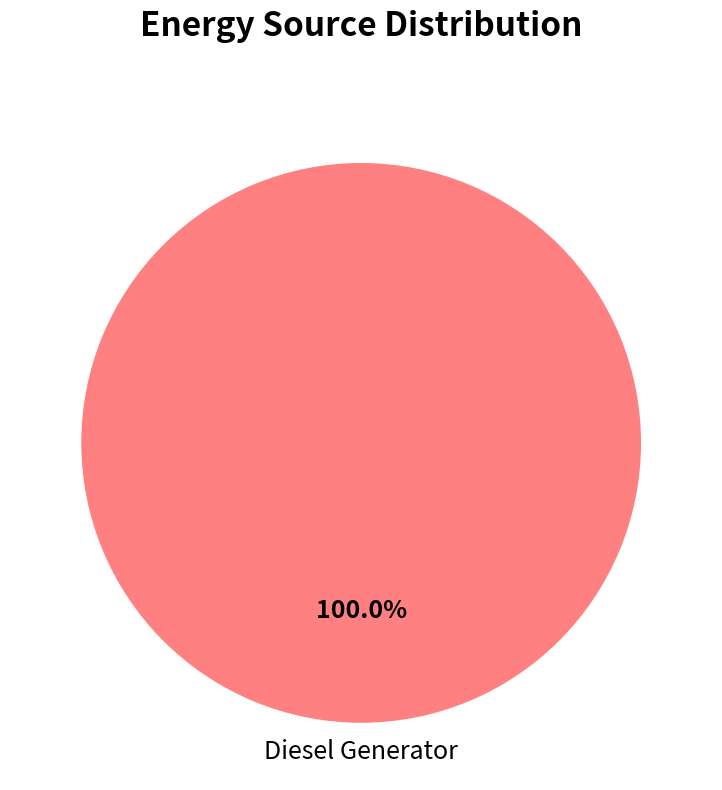

Which category accounts for the majority?

Diesel Generator